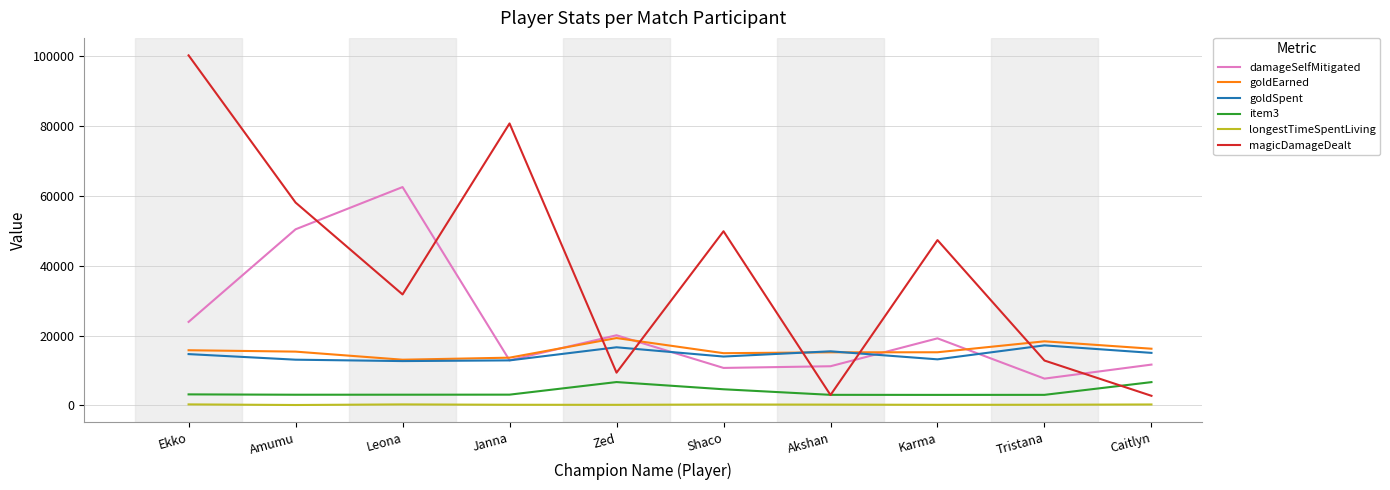

The goldSpent series shows 12700 at Leona. True or false?

True